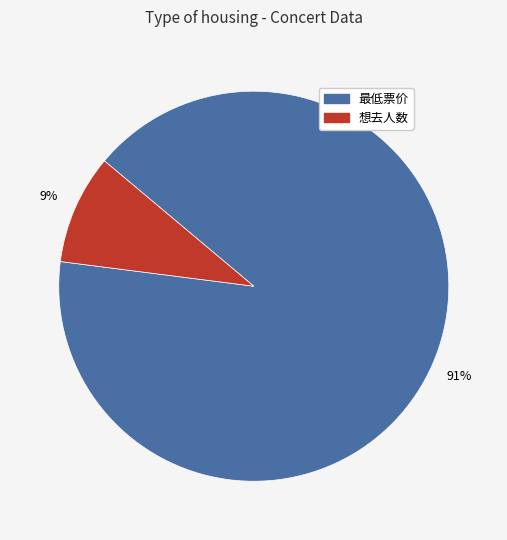

Is the sum of 想去人数 and 最低票价 greater than half?

Yes